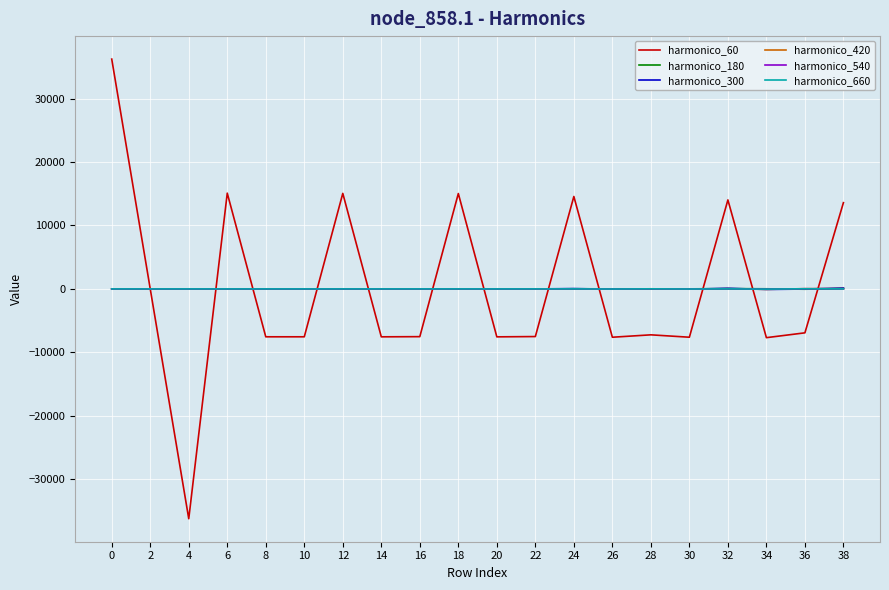

Which series has the largest range (max minus min)?

harmonico_60